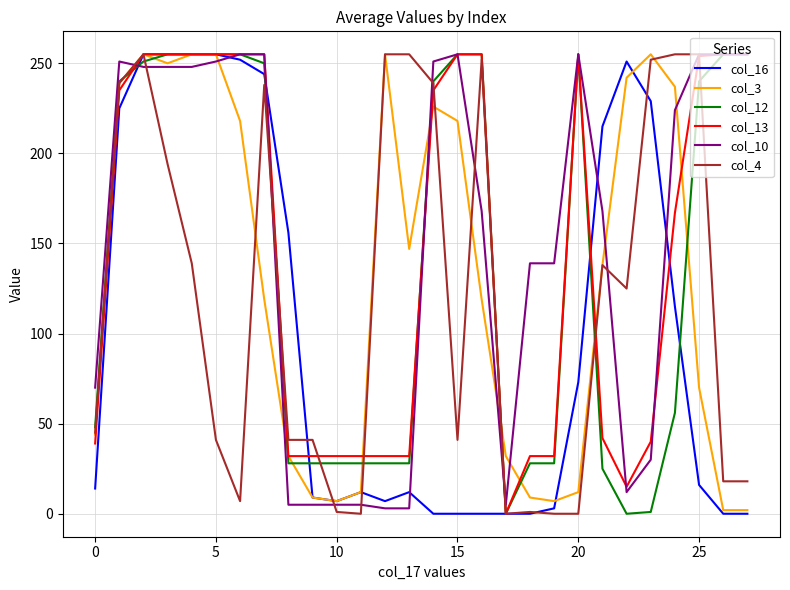

What is the greatest value displayed?

255